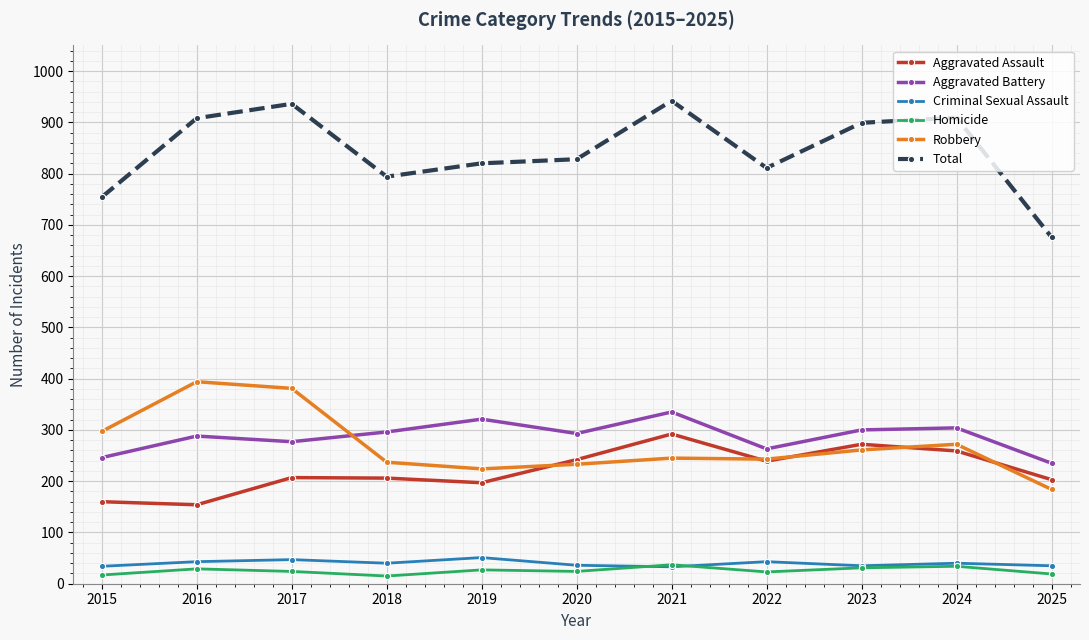

What is the total value across all series at 2016?

1816